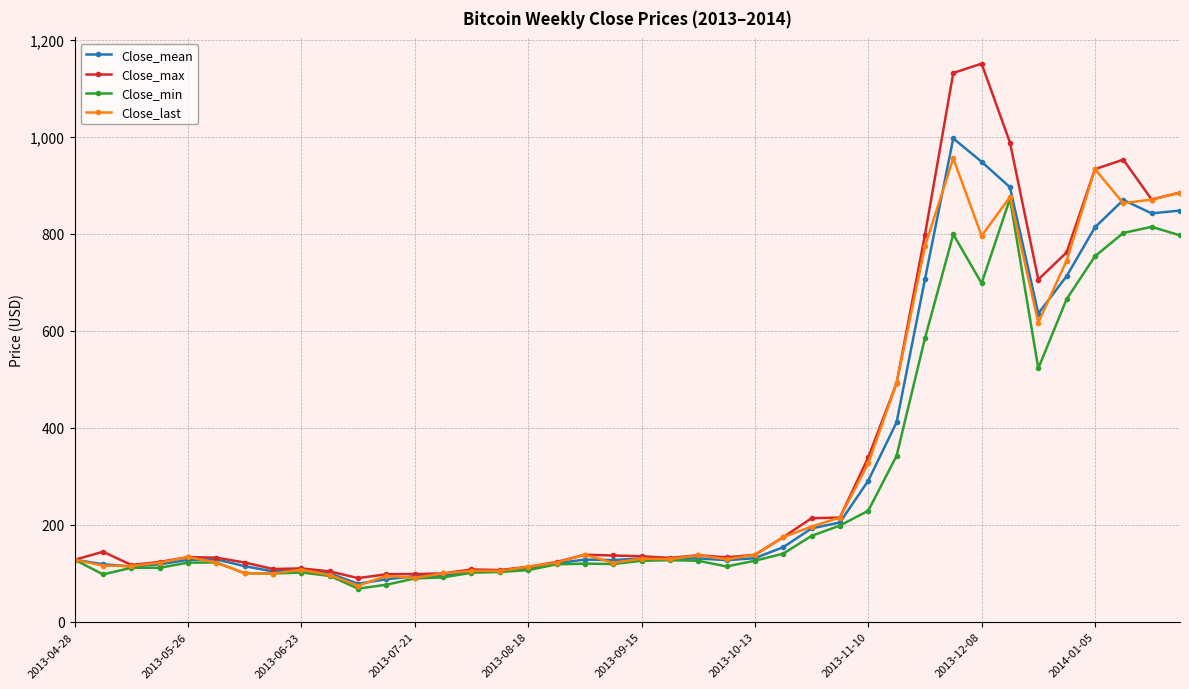

What is the value of the Close_mean point at the 40th from the left?

848.2